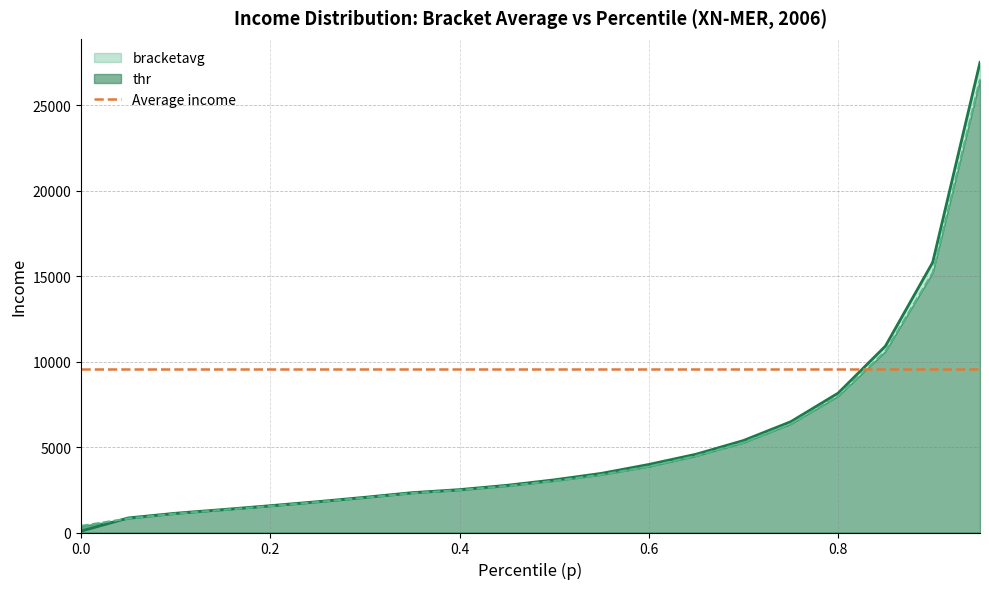

Is the value of bracketavg at 0.95 greater than the value of thr at 0.1?

Yes